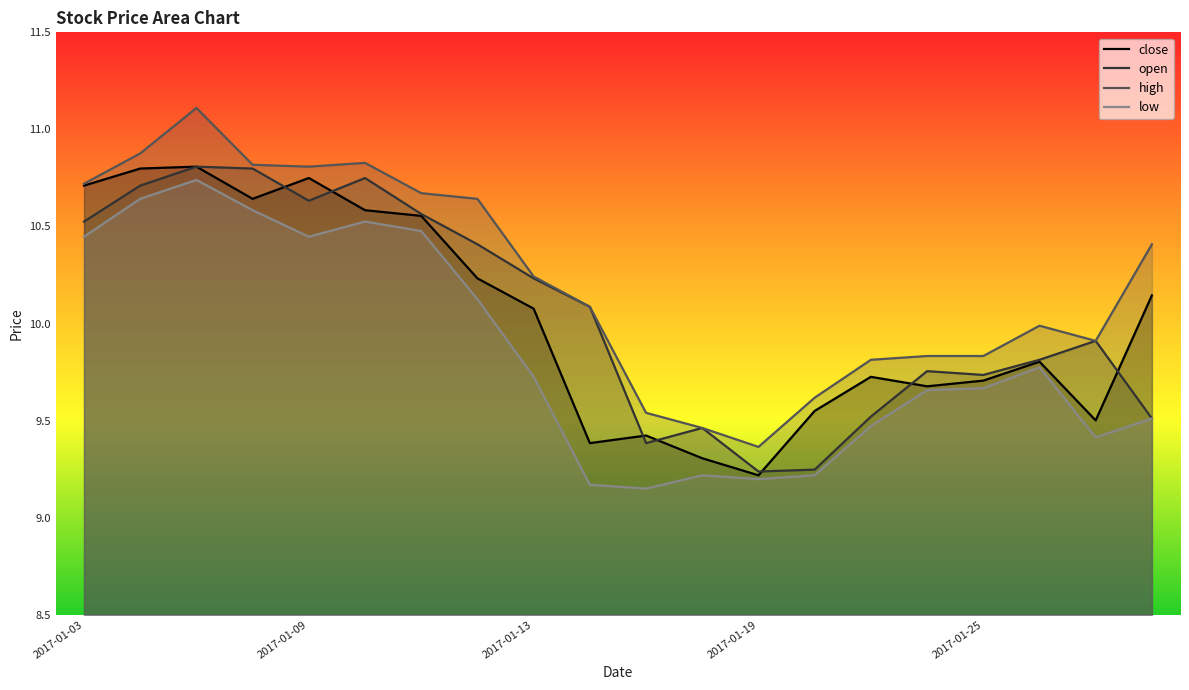

What is the difference between the highest and lowest values at 2017-01-17?

0.4